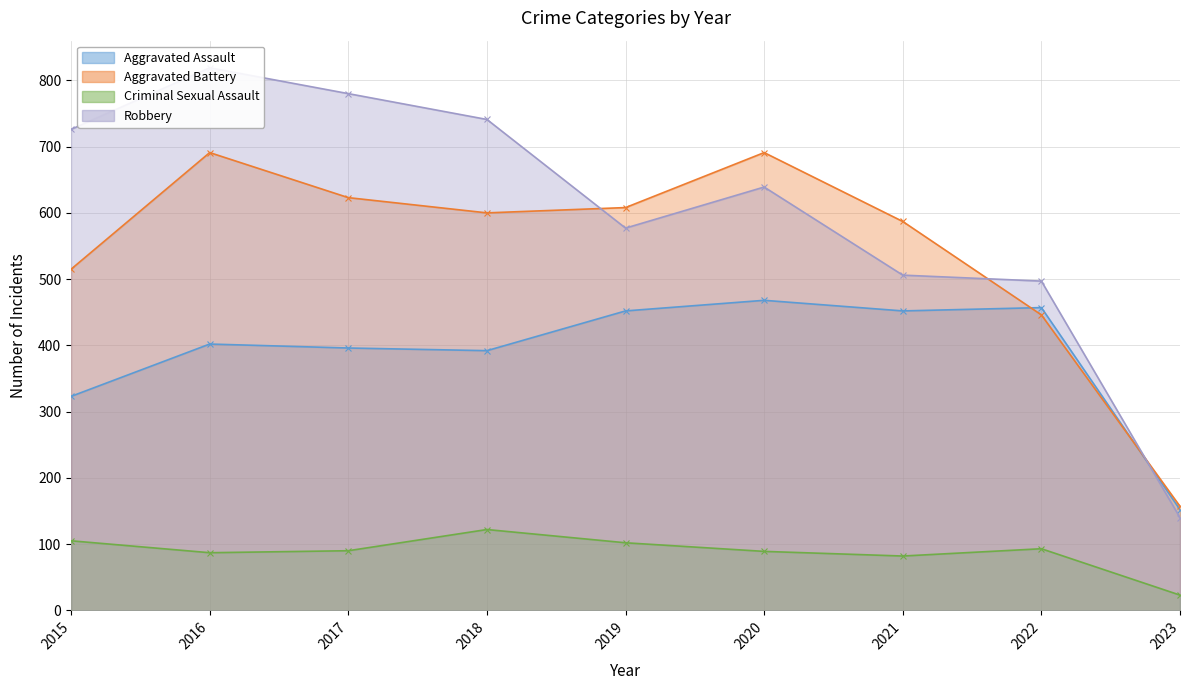

What is the spread (max minus min) of values at 2017?

690